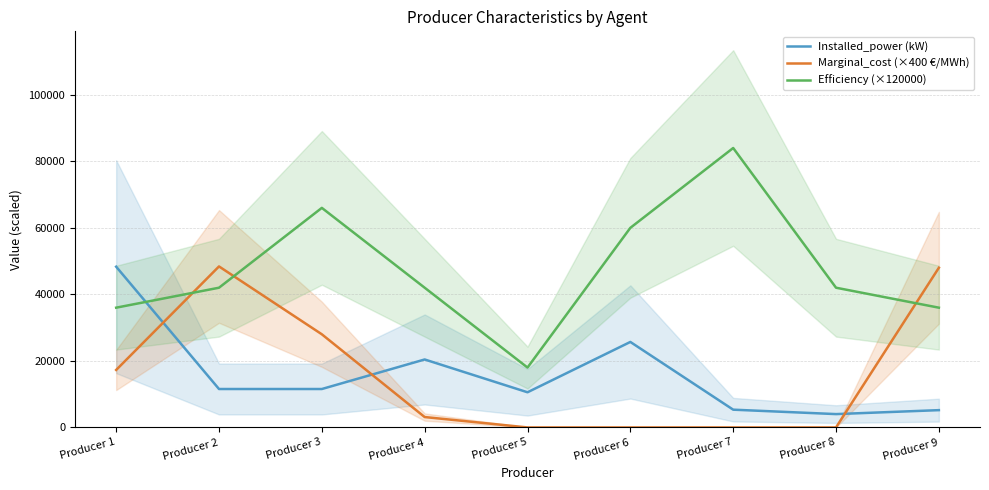

True or false: Installed_power (kW) and Marginal_cost (×400 €/MWh) intersect in this chart.

True